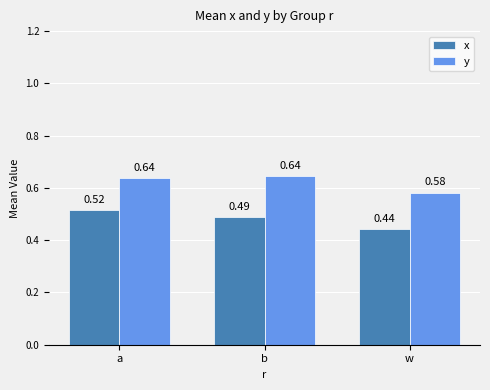

Between b and w, which series saw the biggest shift?

y